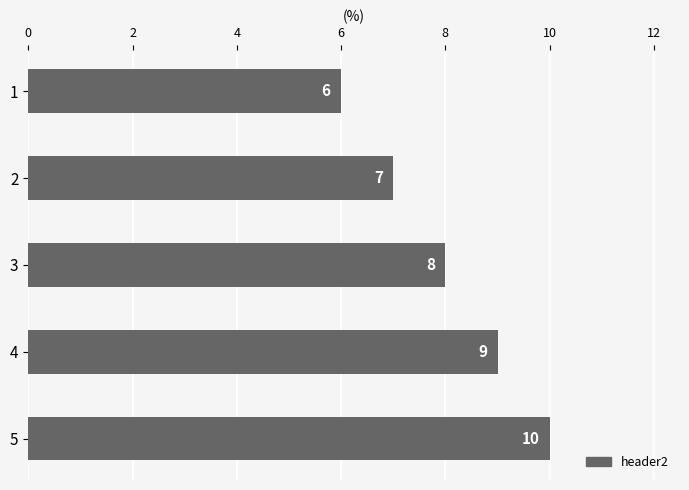

What is the difference between the maximum and minimum values?

4